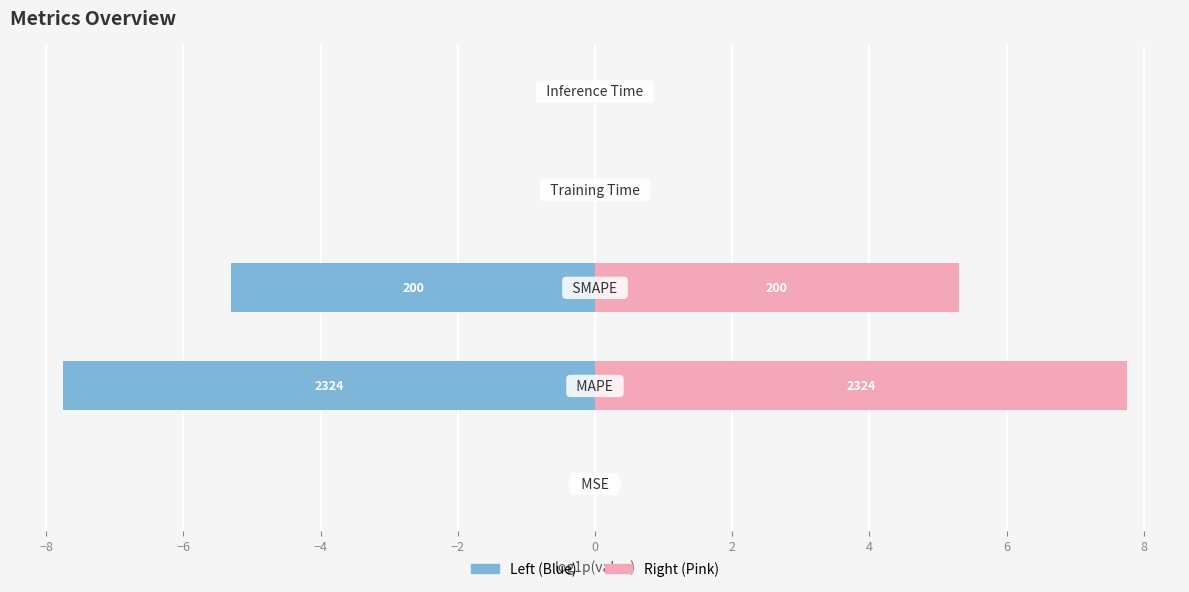

Which has a higher value, −8 or −6?

−6